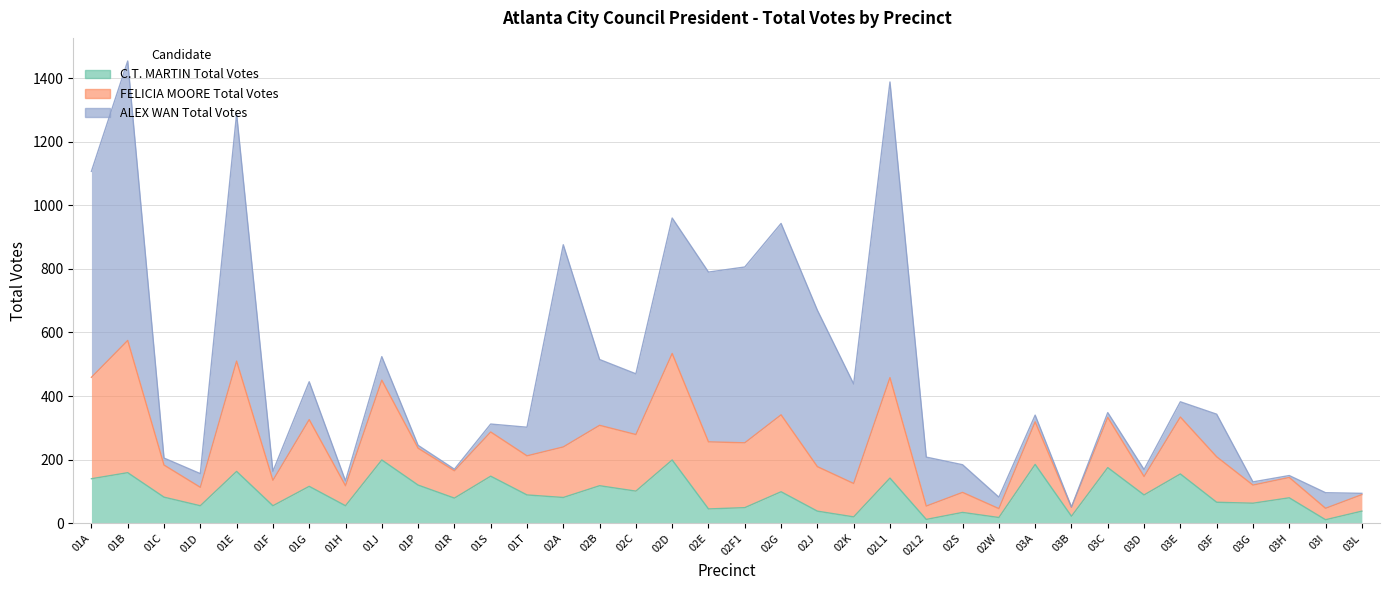

How many intersections are there between ALEX WAN Total Votes and C.T. MARTIN Total Votes?

11